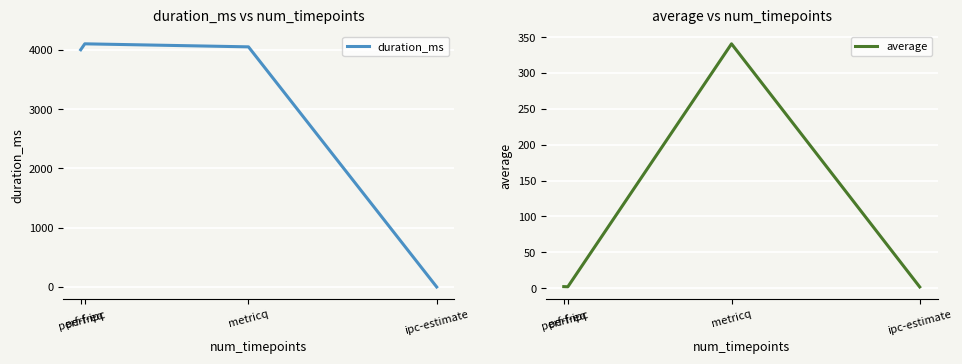

At which label does duration_ms first exceed 4051?

perf-ipc